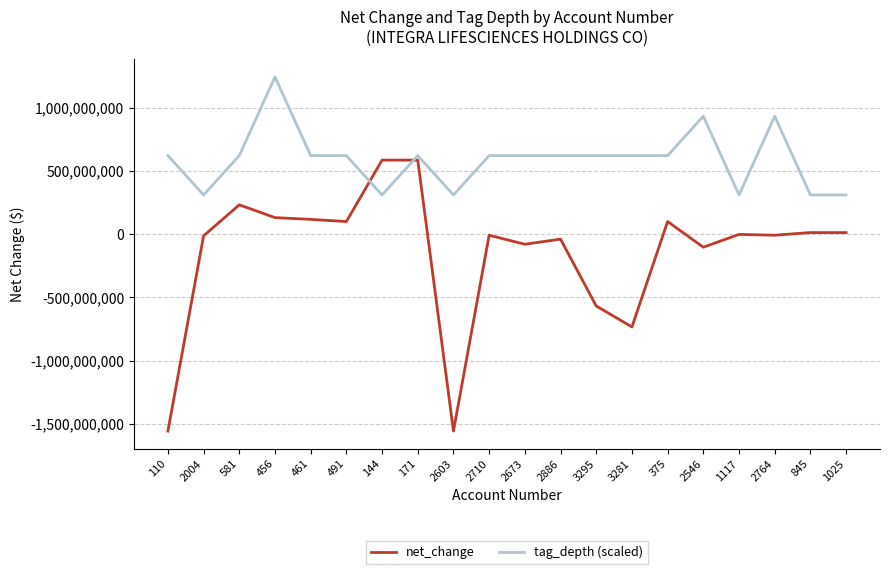

Which series has the widest spread of values?

net_change